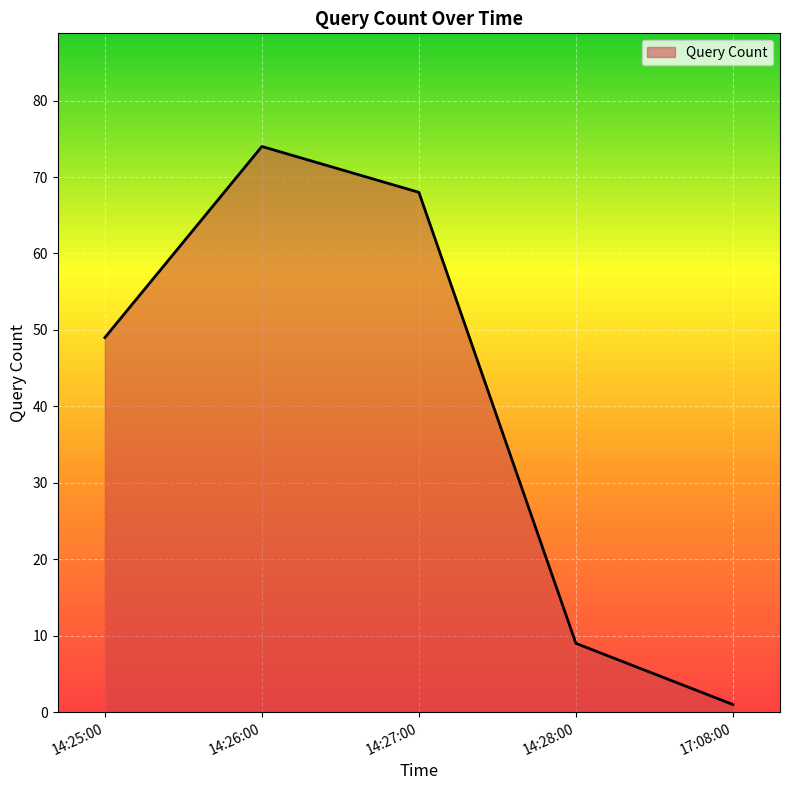

Reading left to right, extract all data points from this chart.

49	74	68	9	1